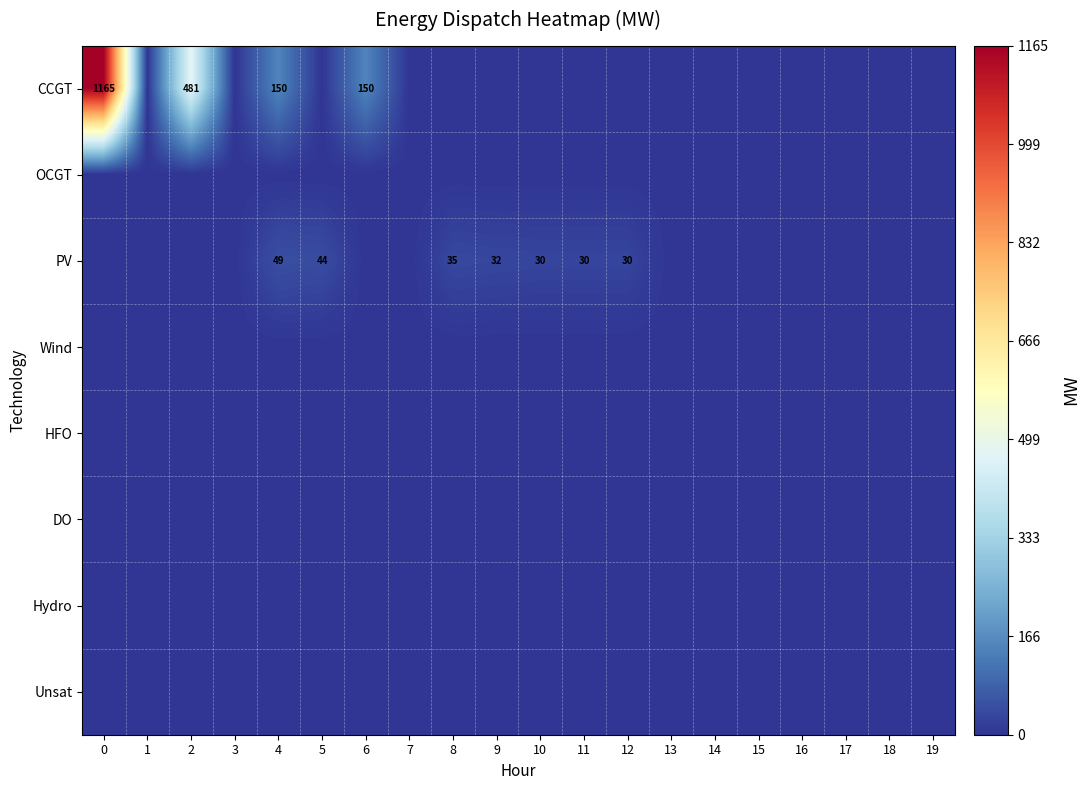

Is it true that row_5 equals 0 at 16?

True